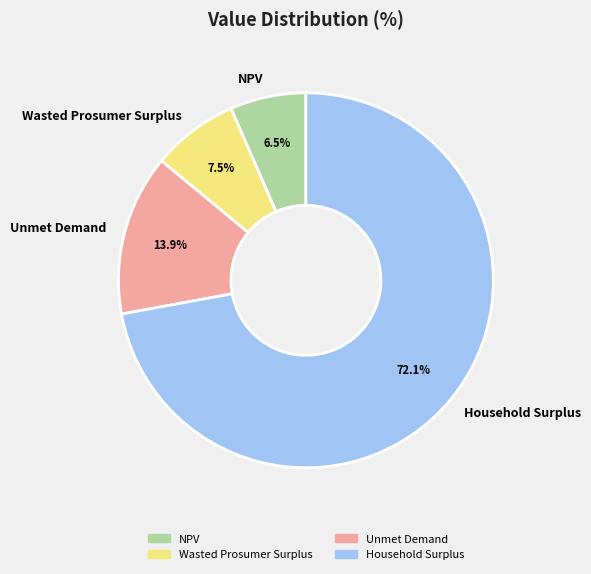

What portion of the pie excludes Wasted Prosumer Surplus?

92.5%